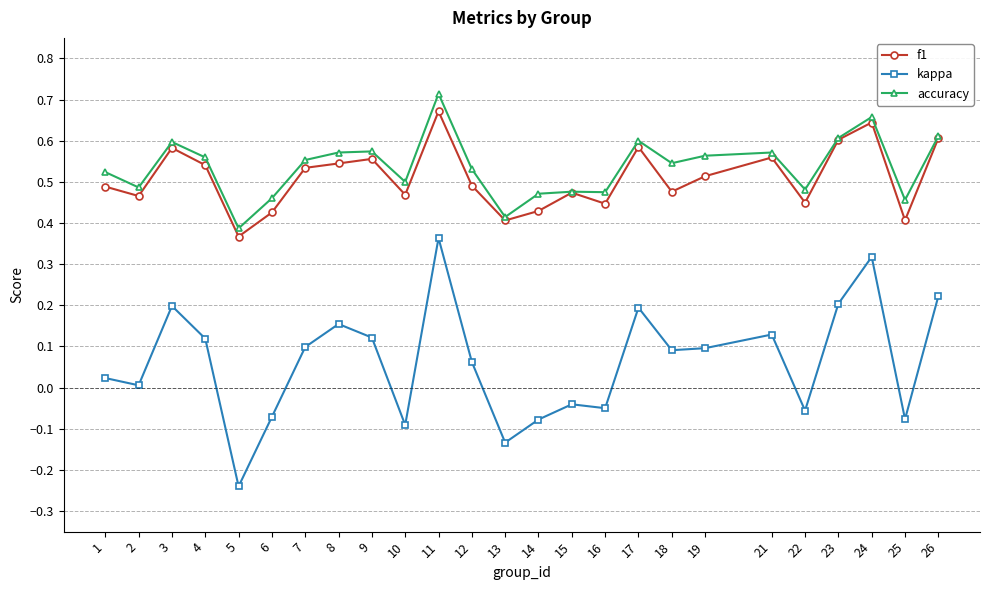

At how many categories does at least one series exceed 0?

25